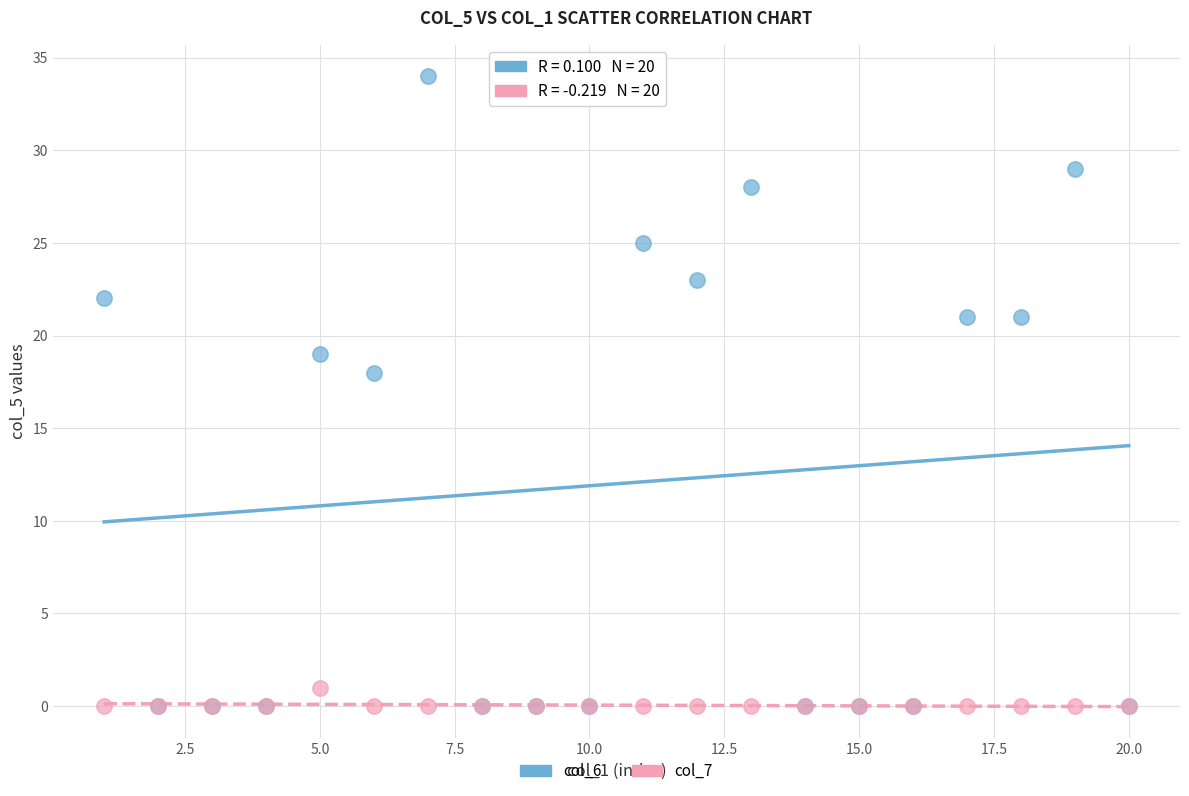

In the col_6 series, what Y value is closest to 17?

18